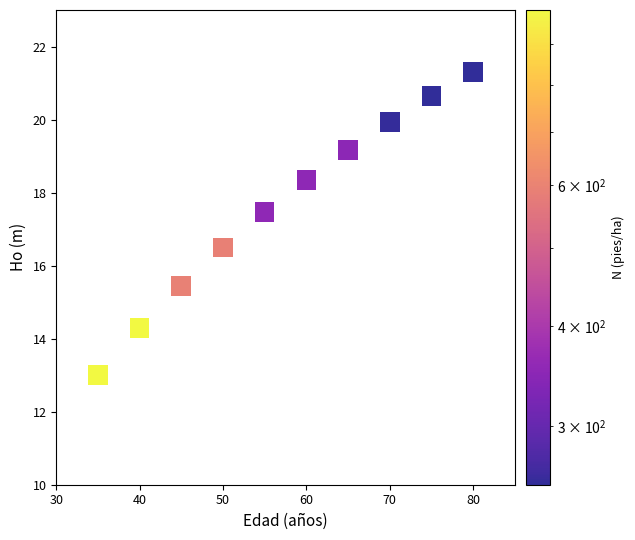

What is the range of Y values (max minus min)?

8.3